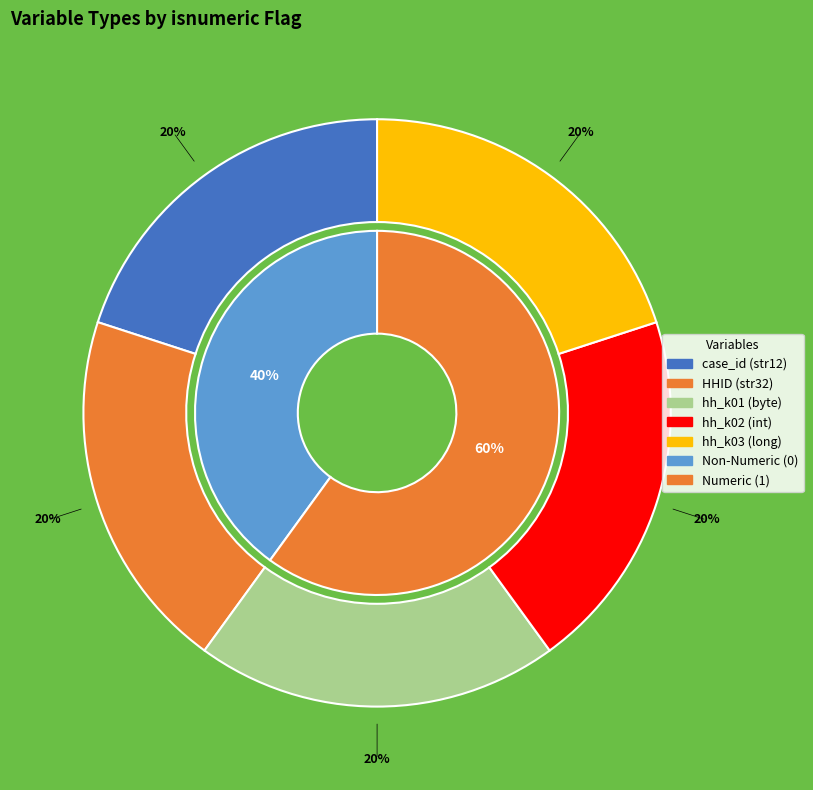

Between hh_k02 (int) and hh_k03 (long), which is larger?

hh_k02 (int)